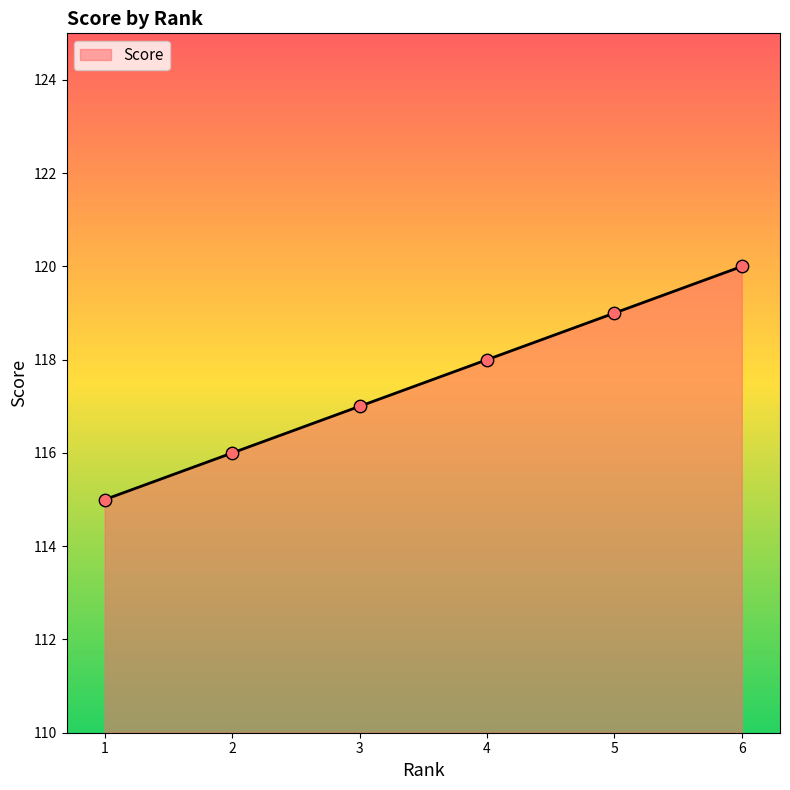

Approximately how many times larger is the value at 6 compared to 4?

1.0